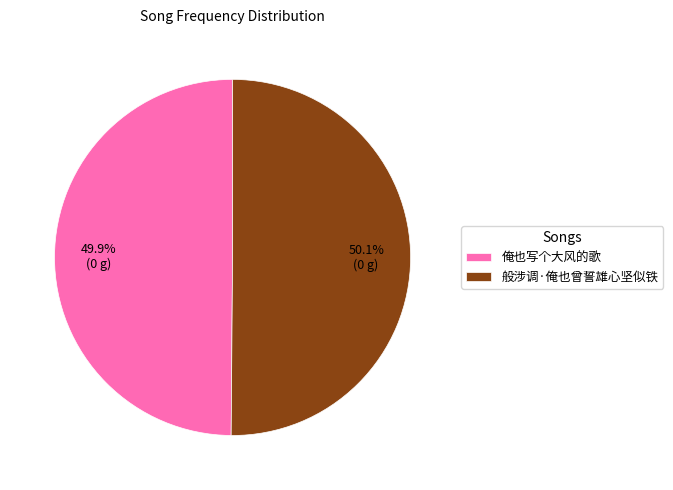

Is there any slice that represents more than half of the pie?

Yes